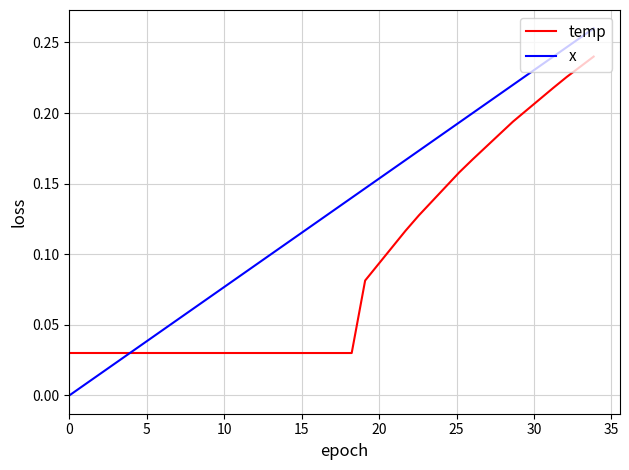

Which series has the largest total across all categories?

x